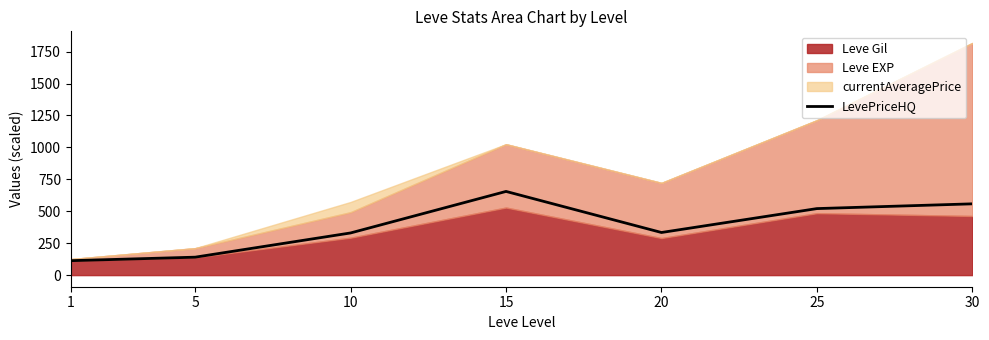

Where does the data first go above 333?

15